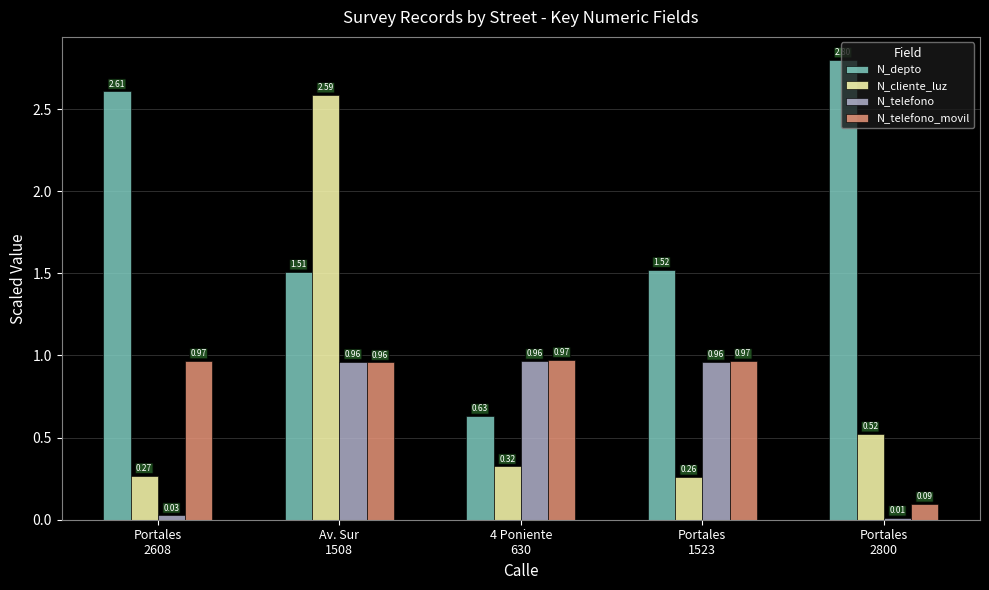

List the series in order of their peak value, highest first.

N_depto, N_cliente_luz, N_telefono_movil, N_telefono